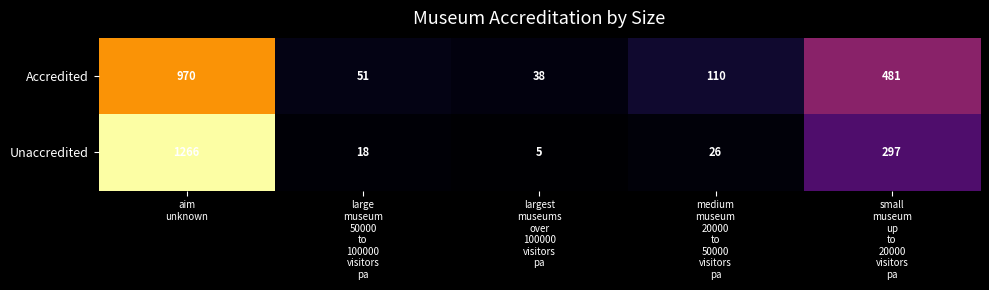

Which series has the largest total across all categories?

Accredited